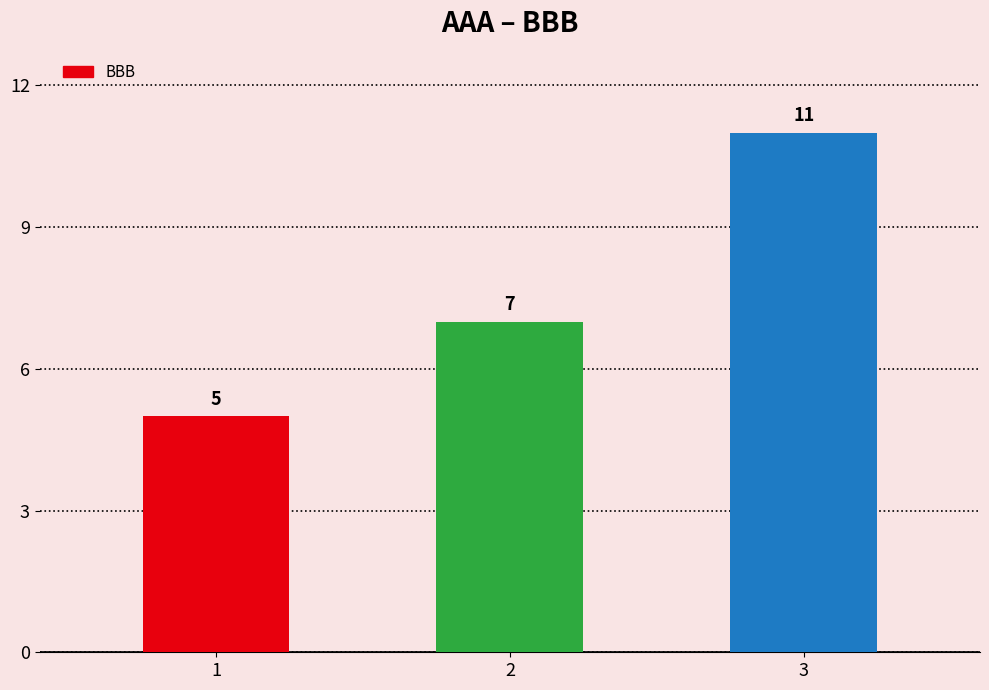

List the labels in order of value, smallest first.

1, 2, 3